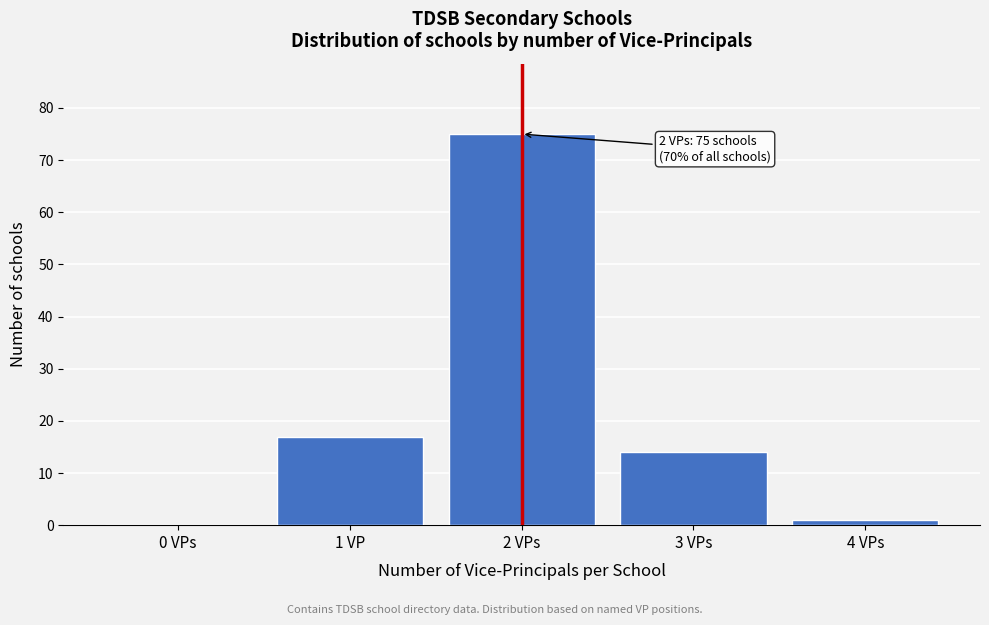

Reading right to left, extract all data points from this chart.

4 VPs=1	3 VPs=14	2 VPs=75	1 VP=17	0 VPs=0